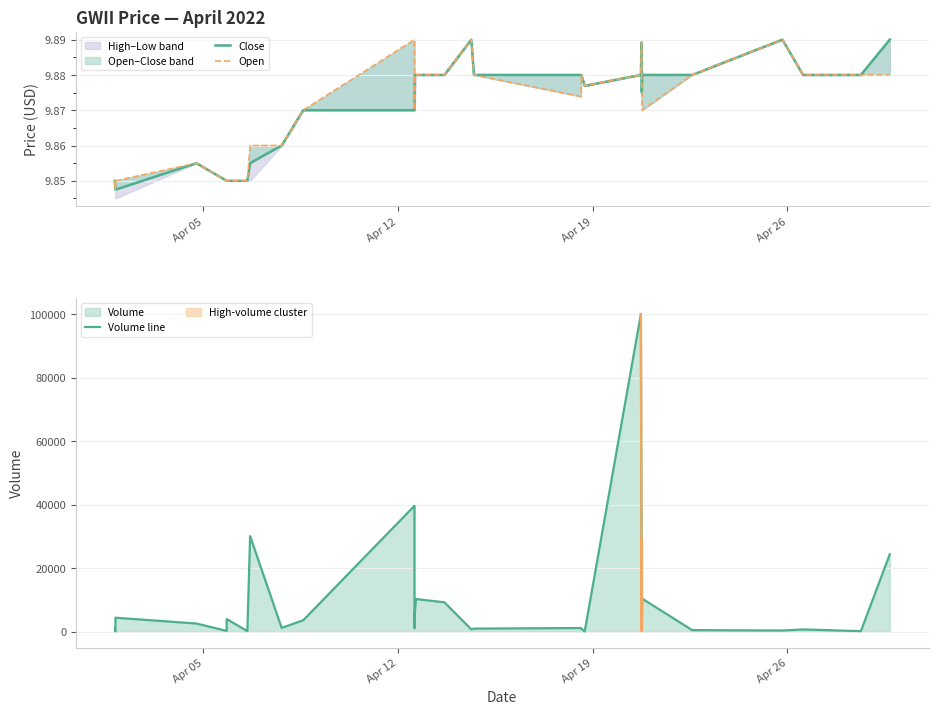

True or false: Volume line and Open cross at least once.

False